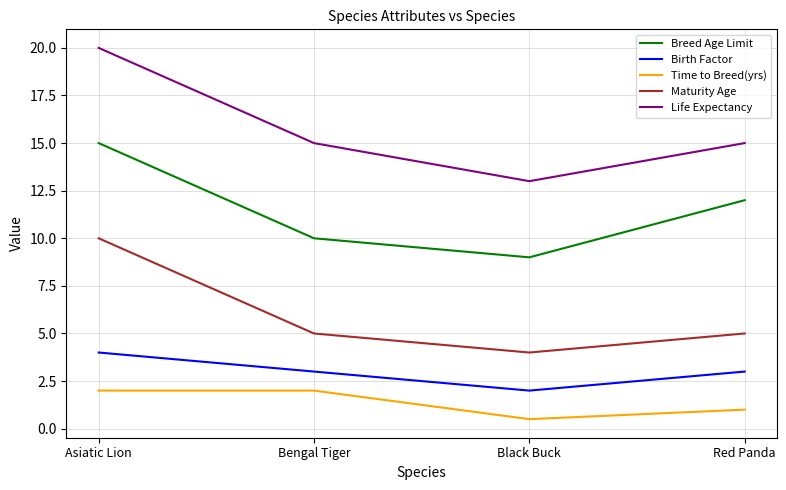

How many Breed Age Limit values are between 10 and 15?

3